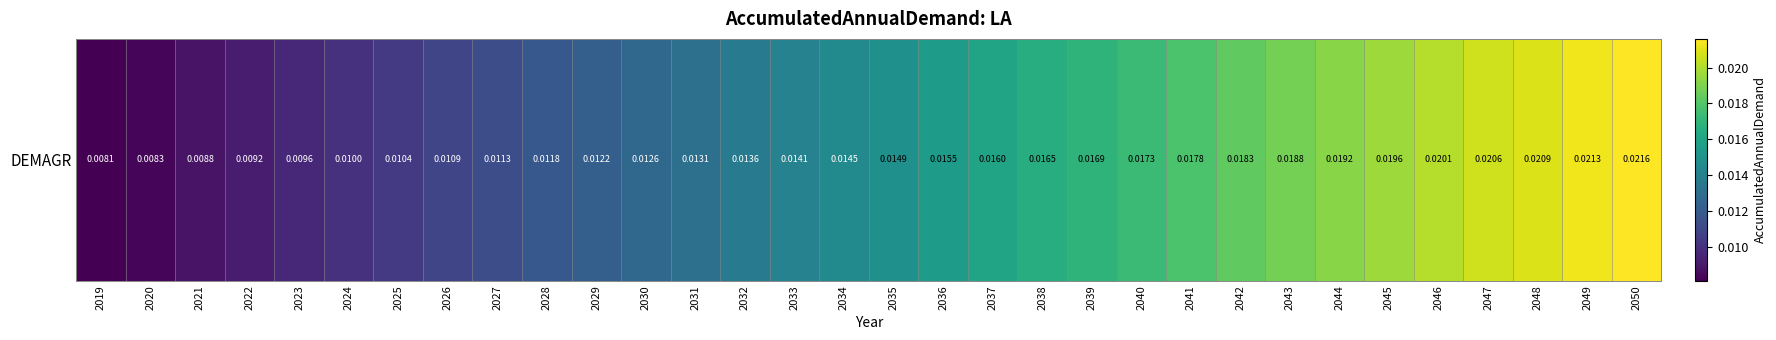

Between 2046 and 2042, which is larger?

2046